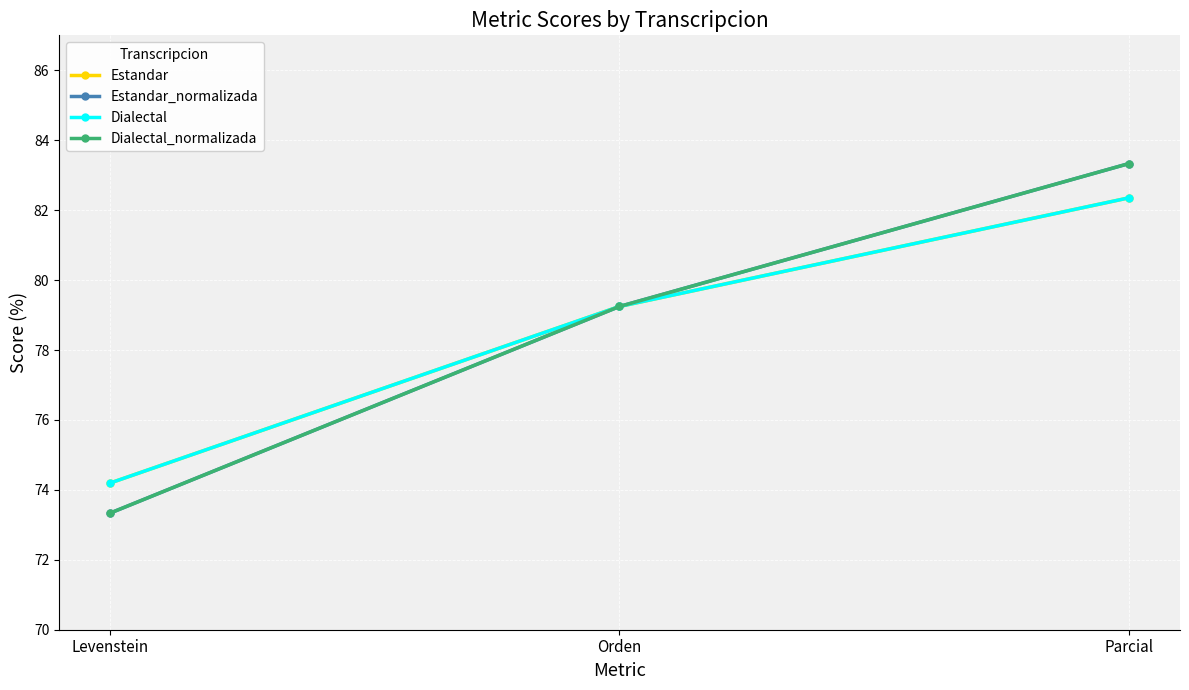

Reading right to left, transcribe all the data shown in this chart.

Estandar: Parcial=82.4	Orden=79.2	Levenstein=74.2
Estandar_normalizada: Parcial=83.3	Orden=79.2	Levenstein=73.3
Dialectal: Parcial=82.4	Orden=79.2	Levenstein=74.2
Dialectal_normalizada: Parcial=83.3	Orden=79.2	Levenstein=73.3